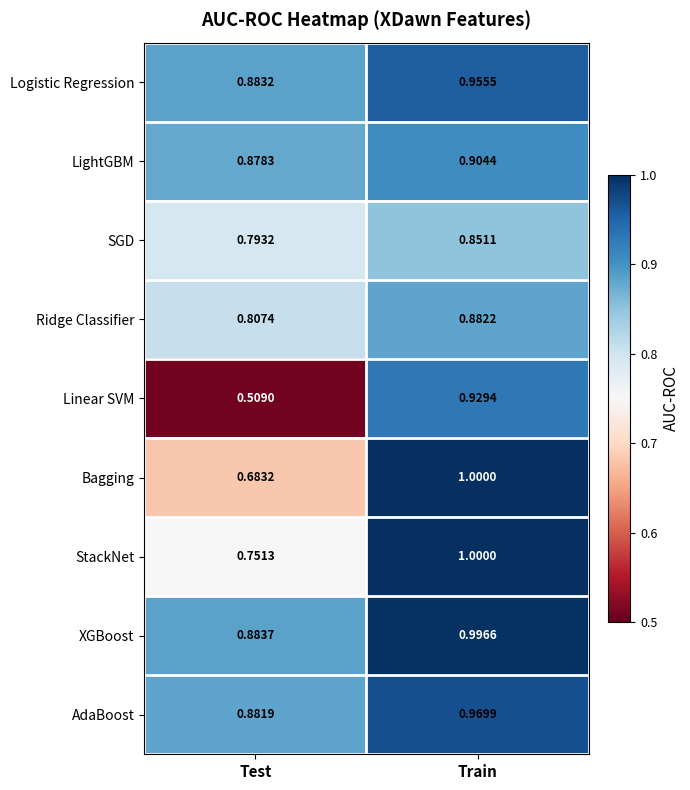

What is the total value across all series at Train?

8.5